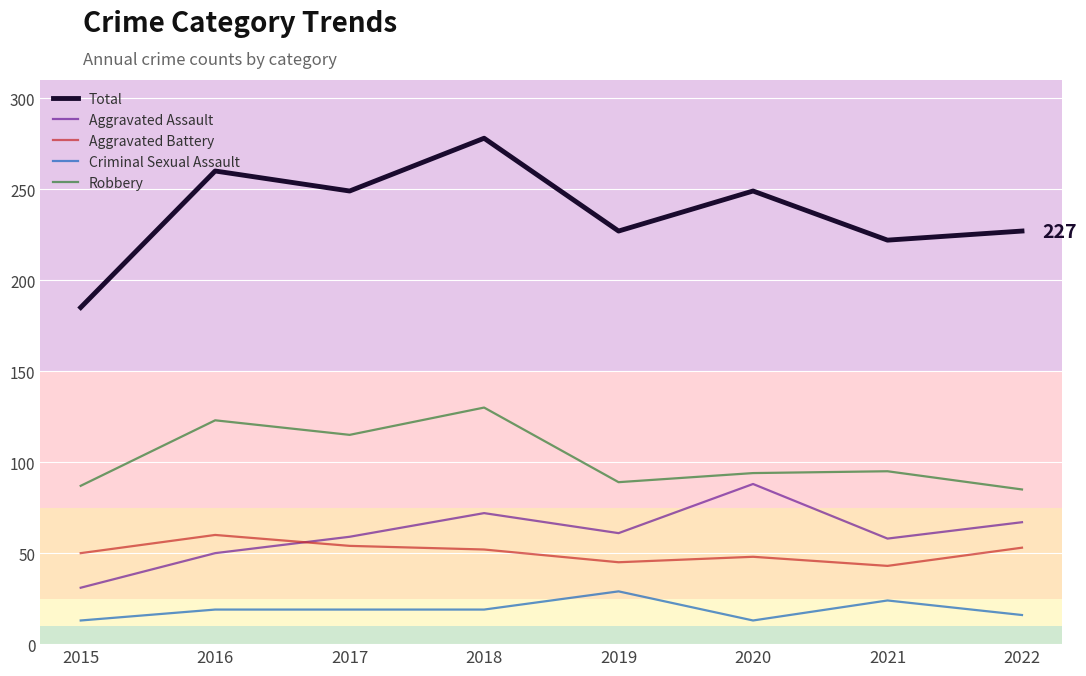

Does the chart display data point markers on the line(s)?

No